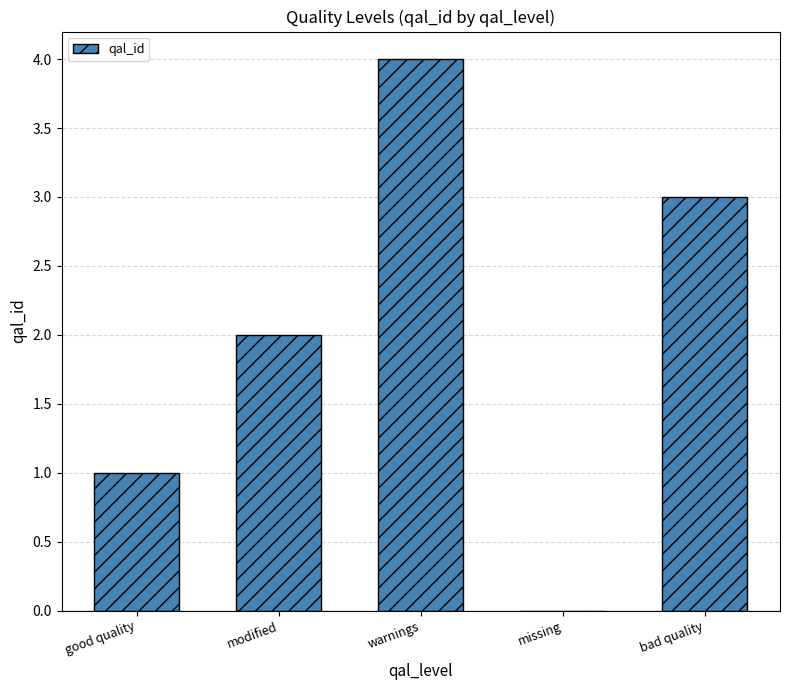

What is the sum of the values at warnings and missing?

4